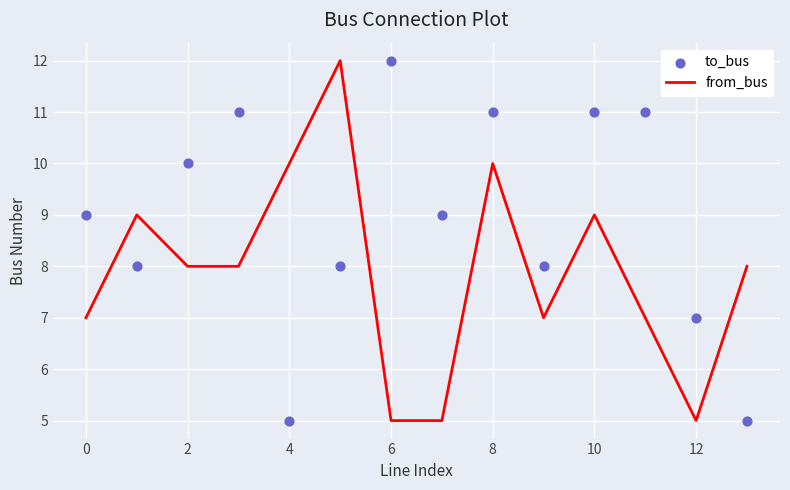

The from_bus series shows 9 at 10. True or false?

True